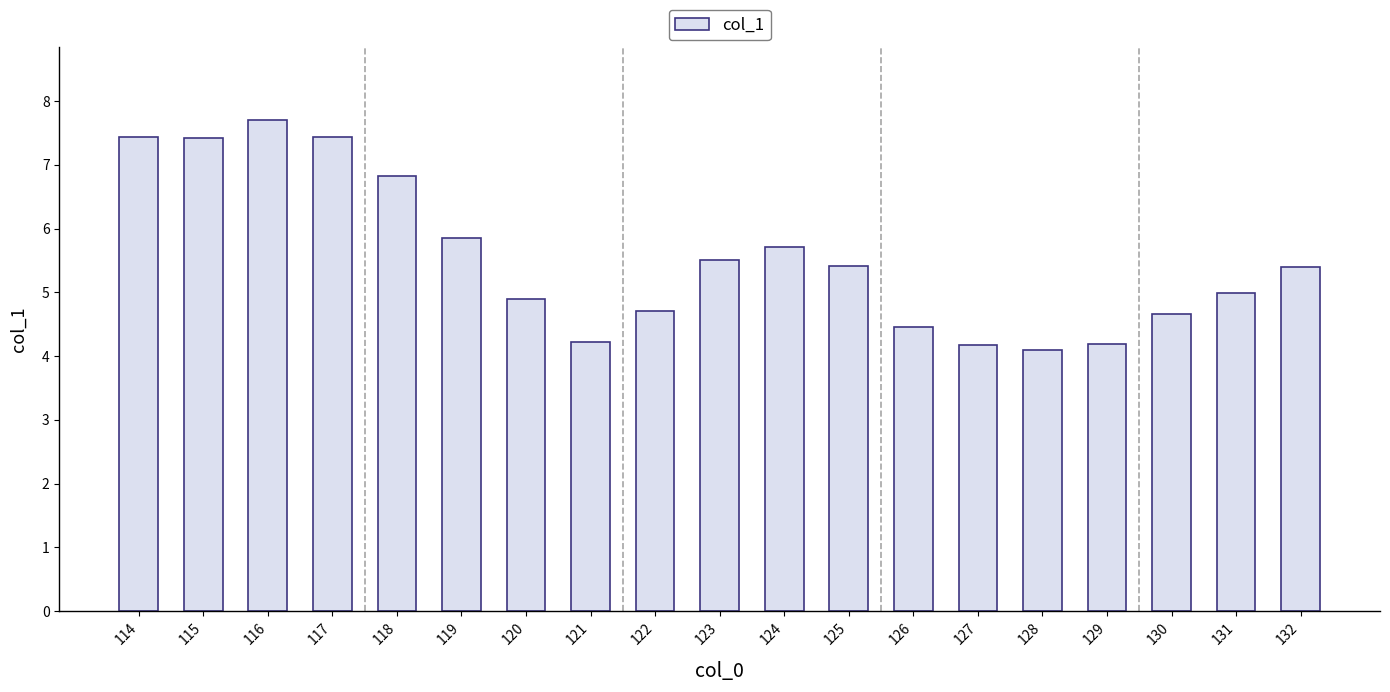

True or false: the data shows 11.7 at 118.

False